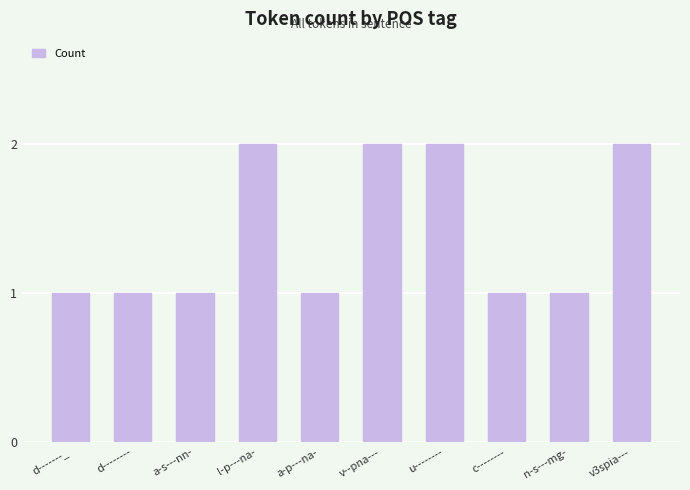

Which has a higher value, a-p---na- or v--pna---?

v--pna---